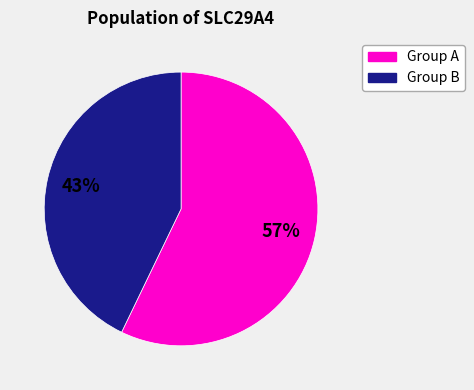

Is there a majority slice in this chart?

Yes